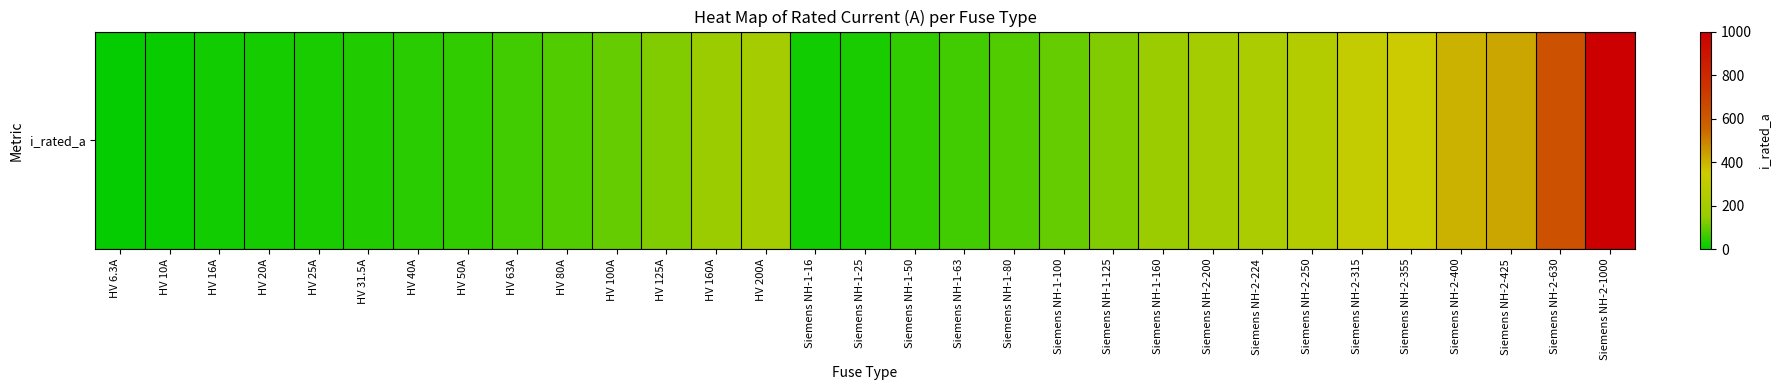

Rank the categories by value from lowest to highest.

HV 6.3A, HV 10A, HV 16A, Siemens NH-1-16, HV 20A, HV 25A, Siemens NH-1-25, HV 31.5A, HV 40A, HV 50A, Siemens NH-1-50, HV 63A, Siemens NH-1-63, HV 80A, Siemens NH-1-80, HV 100A, Siemens NH-1-100, HV 125A, Siemens NH-1-125, HV 160A, Siemens NH-1-160, HV 200A, Siemens NH-2-200, Siemens NH-2-224, Siemens NH-2-250, Siemens NH-2-315, Siemens NH-2-355, Siemens NH-2-400, Siemens NH-2-425, Siemens NH-2-630, Siemens NH-2-1000